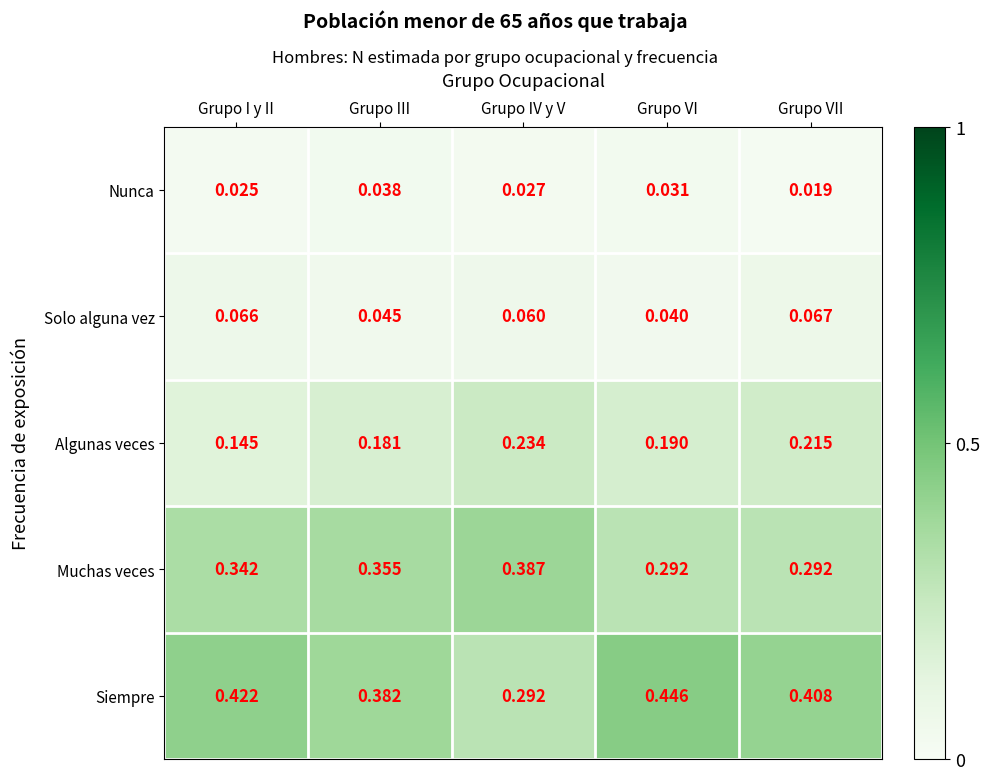

At which category does the chart reach its minimum across all series?

Grupo VII